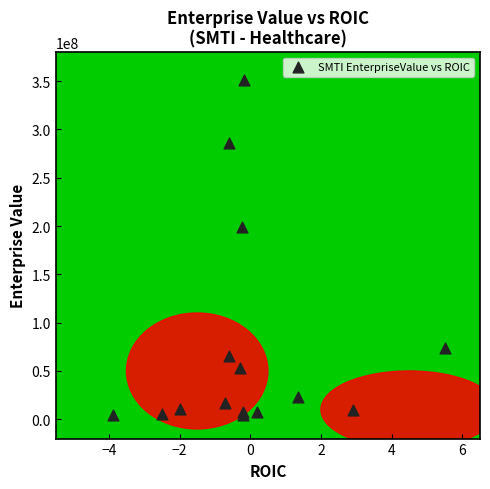

What Y value in the scatter plot is closest to 178253095?

198716291.0